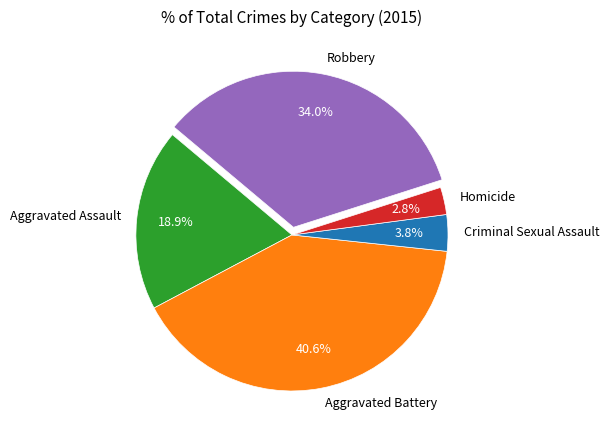

Rank the categories by value from lowest to highest.

Homicide, Criminal Sexual Assault, Aggravated Assault, Robbery, Aggravated Battery